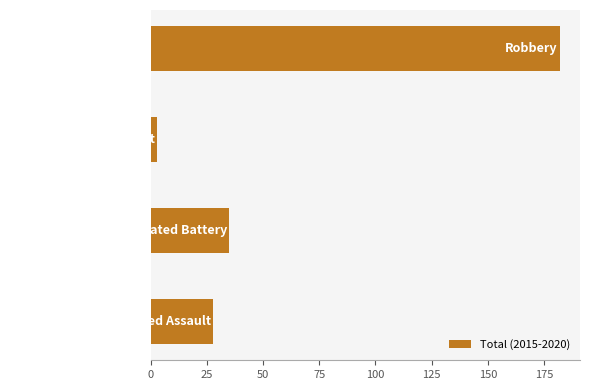

What is the maximum value shown in the chart?

182